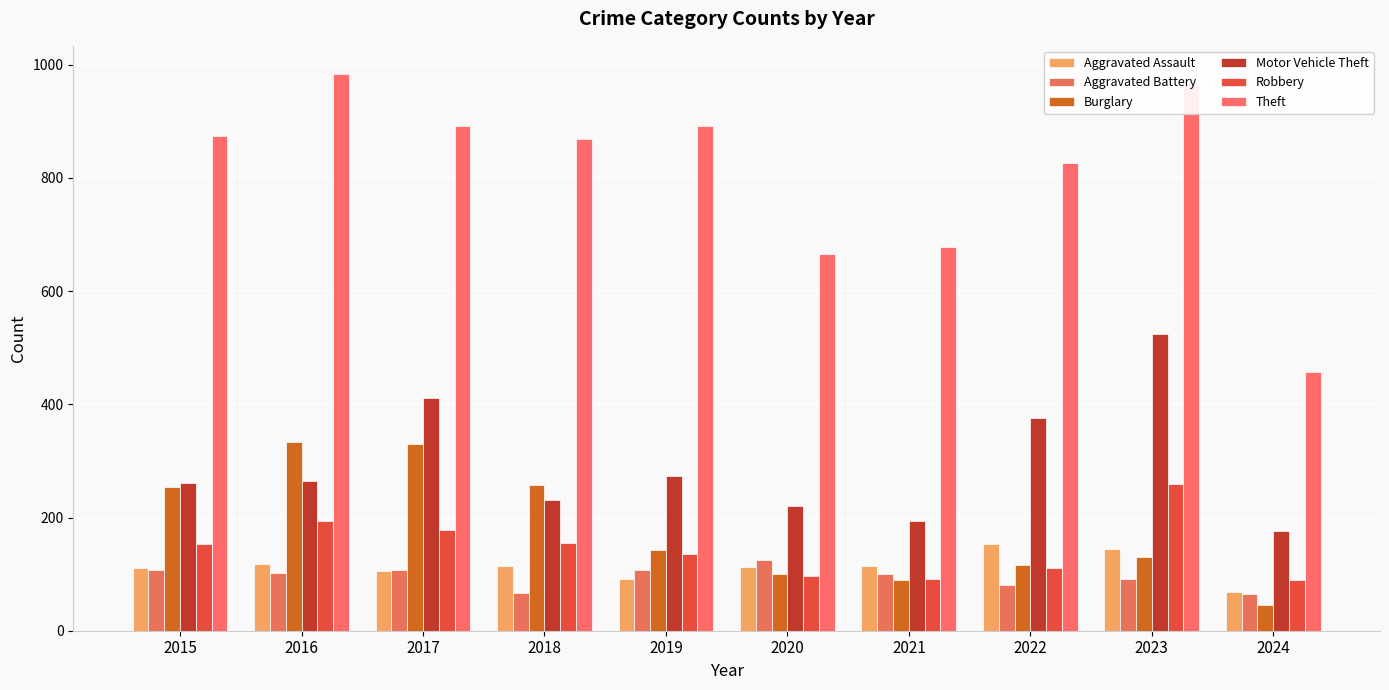

What is the smallest value displayed?

45